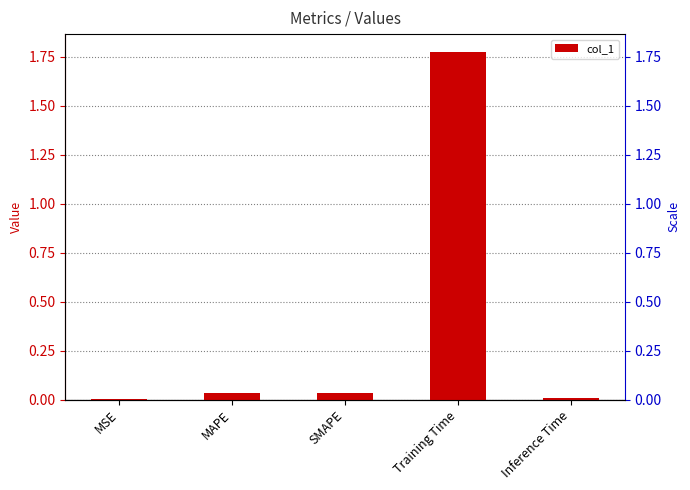

What is the sum of the values at SMAPE and MAPE?

0.1